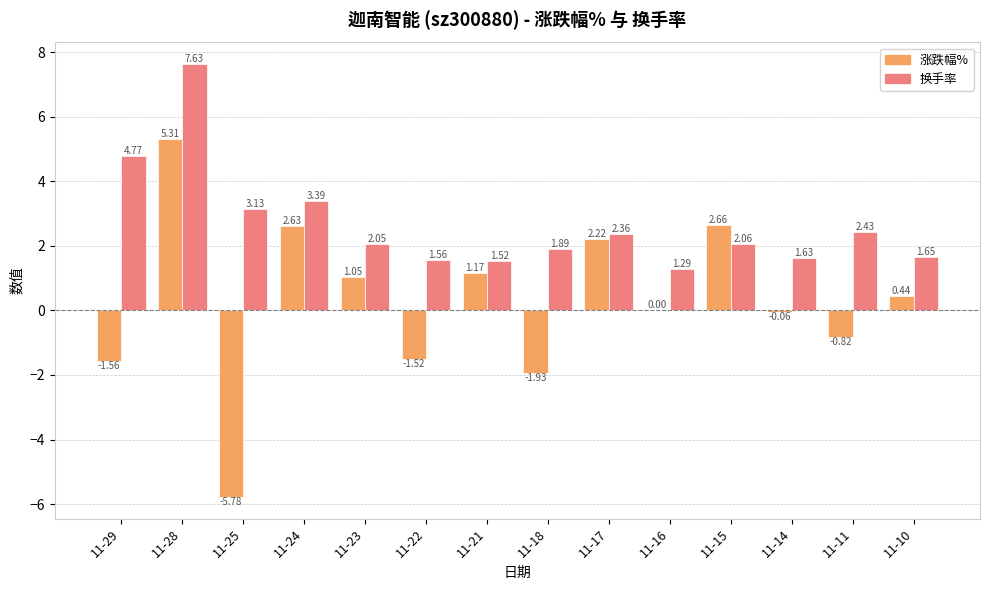

Is the value of 涨跌幅% at 11-14 greater than the value of 换手率 at 11-25?

No